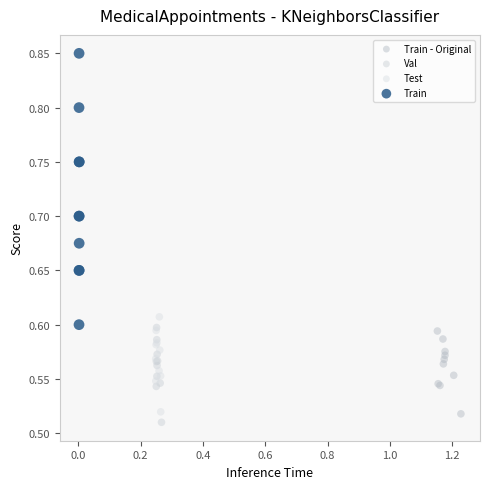

Which series contains the highest Y value?

Train